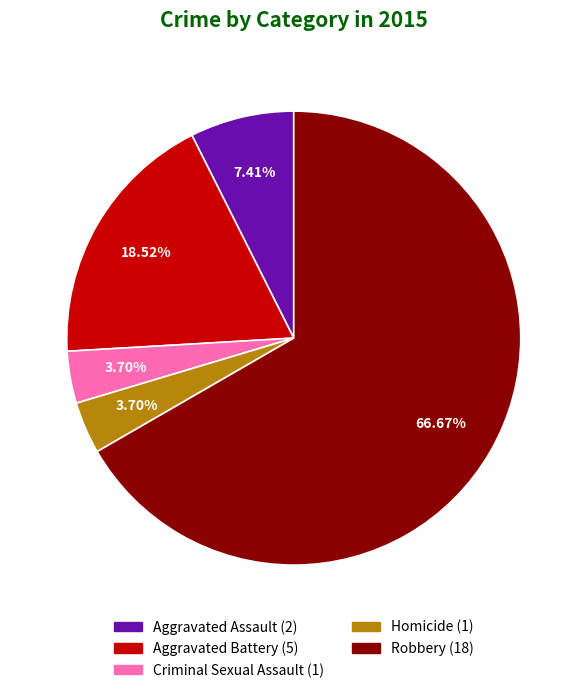

To the nearest percent, what is the average slice percentage?

20%